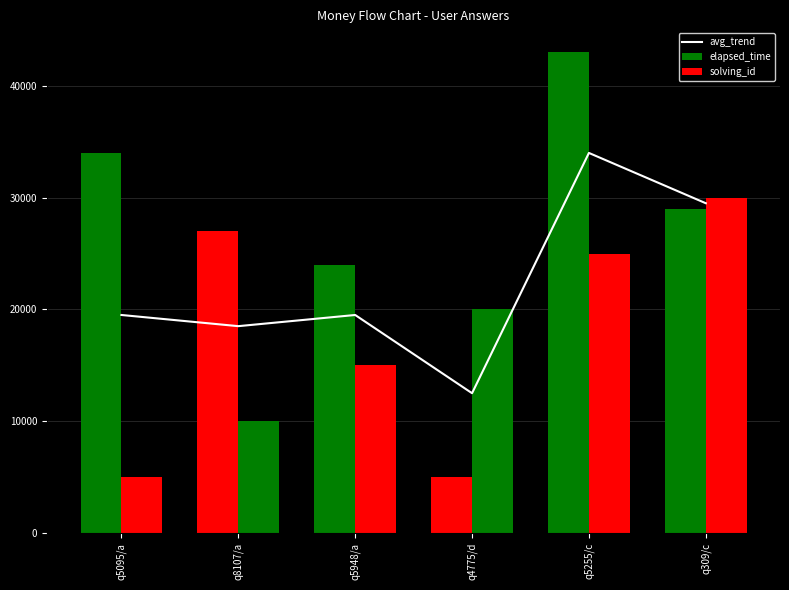

Which category has the highest value across all series?

q5255/c